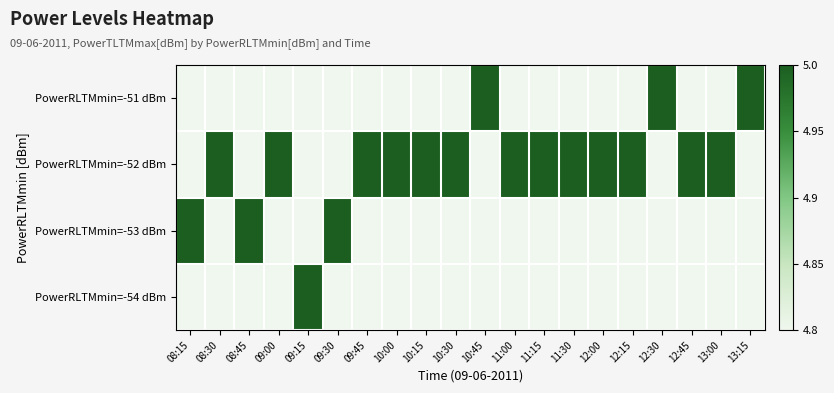

Which series has the widest spread of values?

PowerRLTMmin=-51 dBm